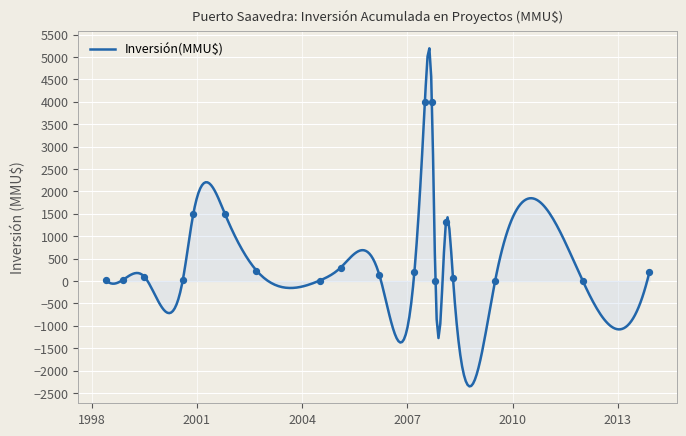

What is the total value across all series at 2002-08?

241